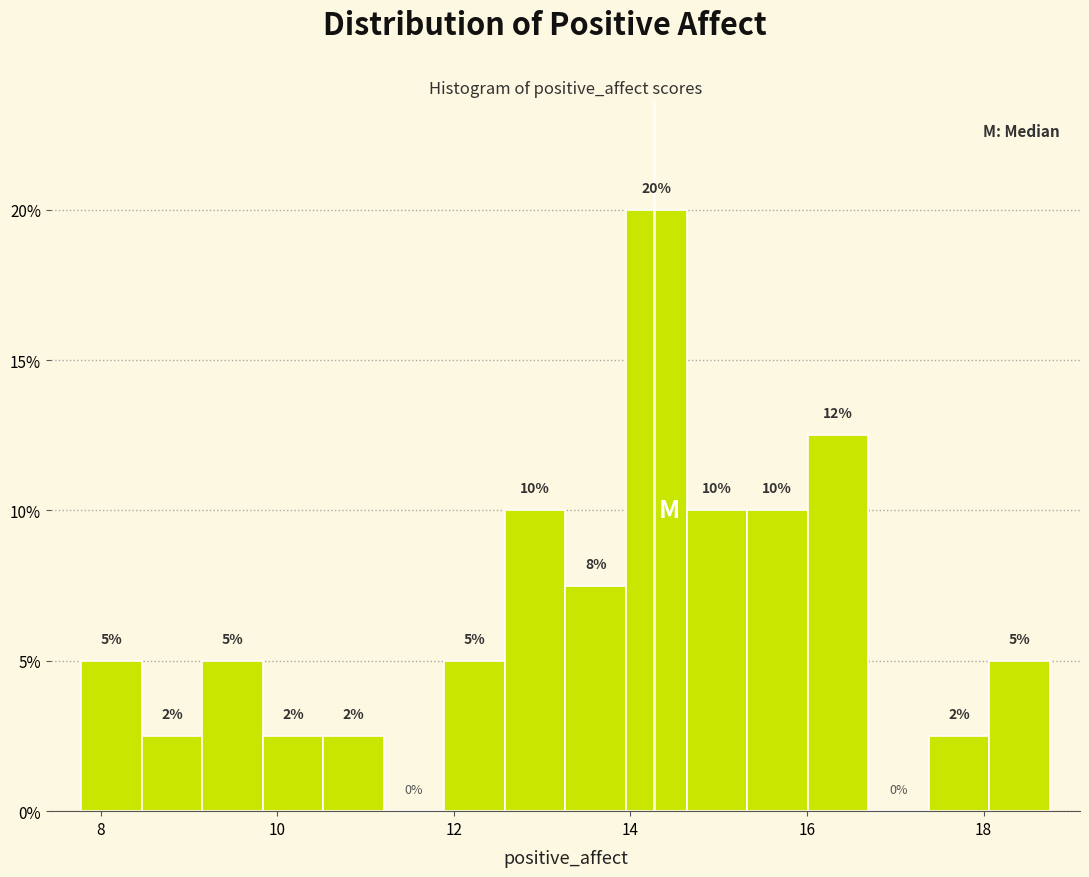

Read against the x-axis, roughly where is the centre of the tallest bar?

14.2